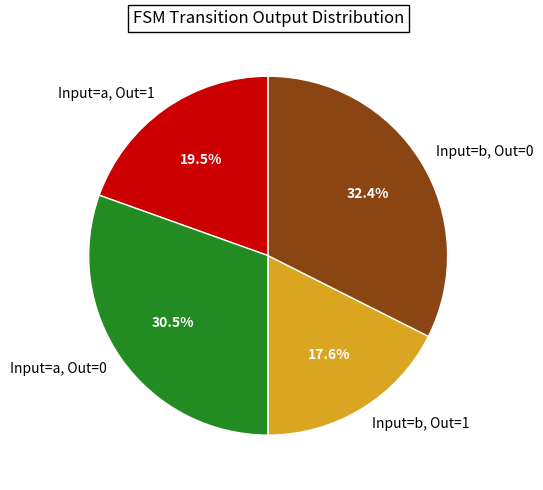

What portion of the pie excludes Input=a, Out=0?

69.5%